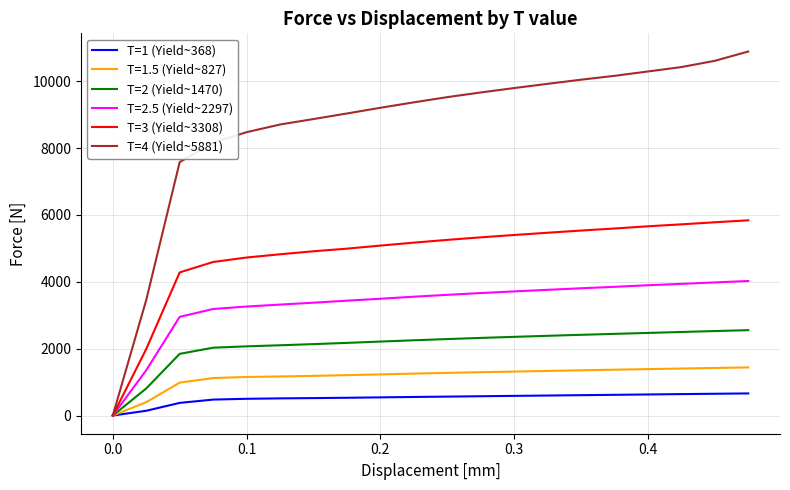

What is the maximum value shown in the chart?

10886.3